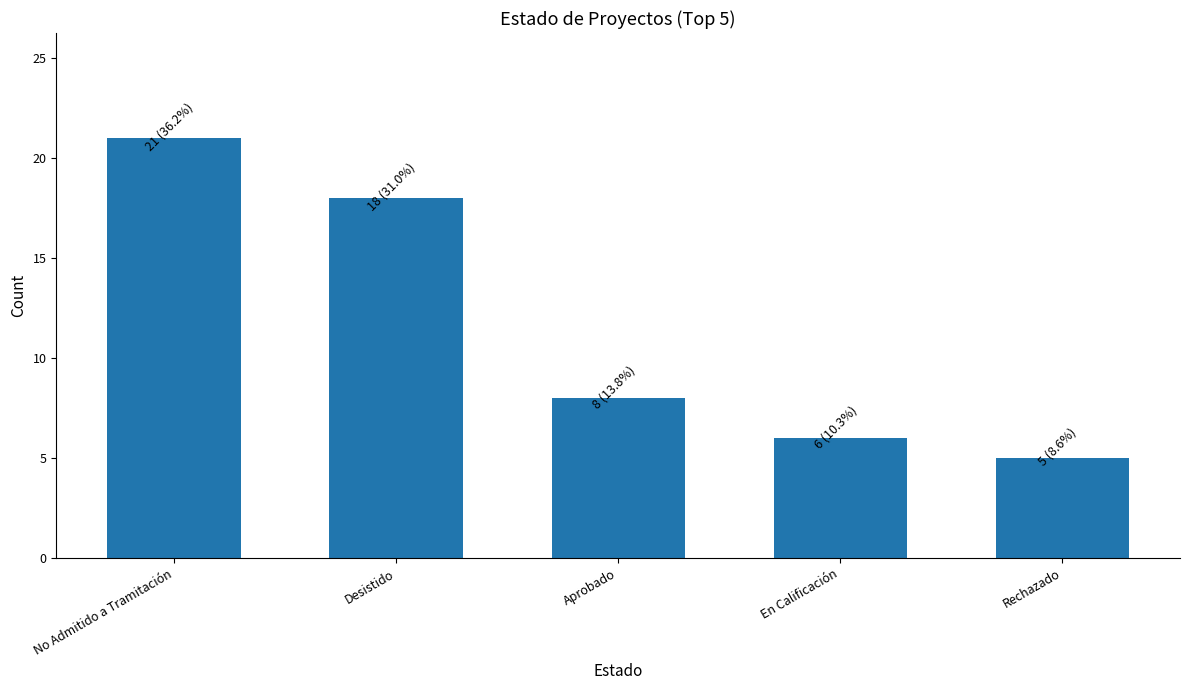

What is the label of the 1st bar from the right?

Rechazado